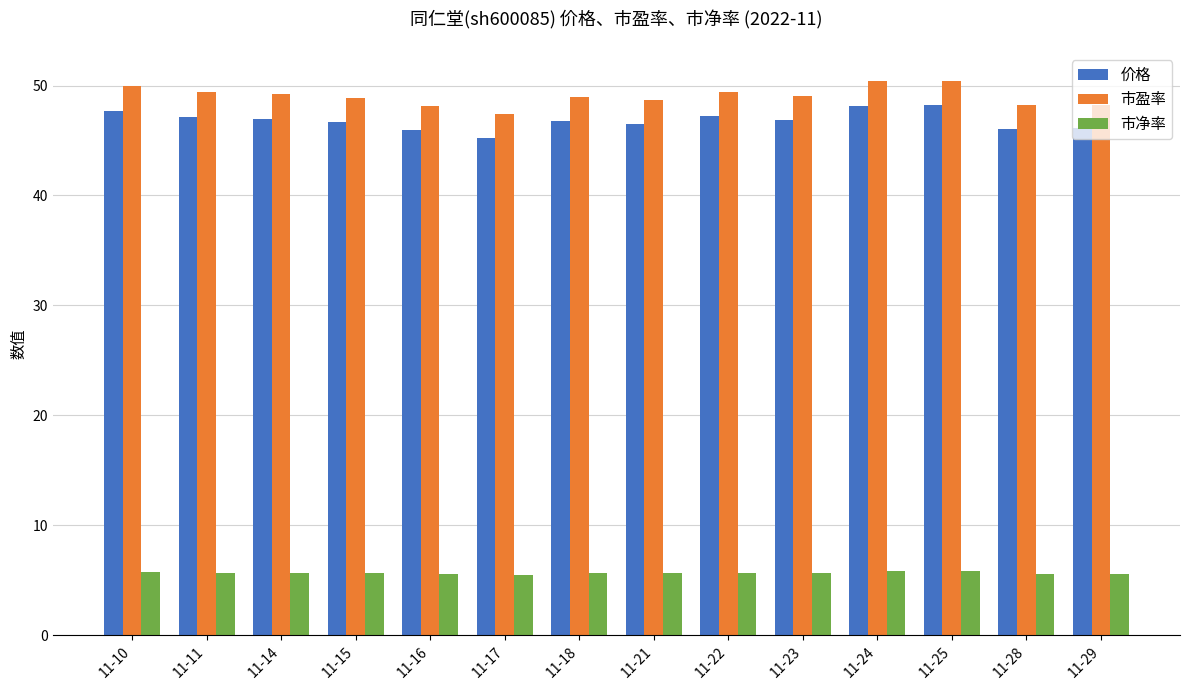

What is the difference between the second highest and second lowest values in the 市盈率 series?

2.3